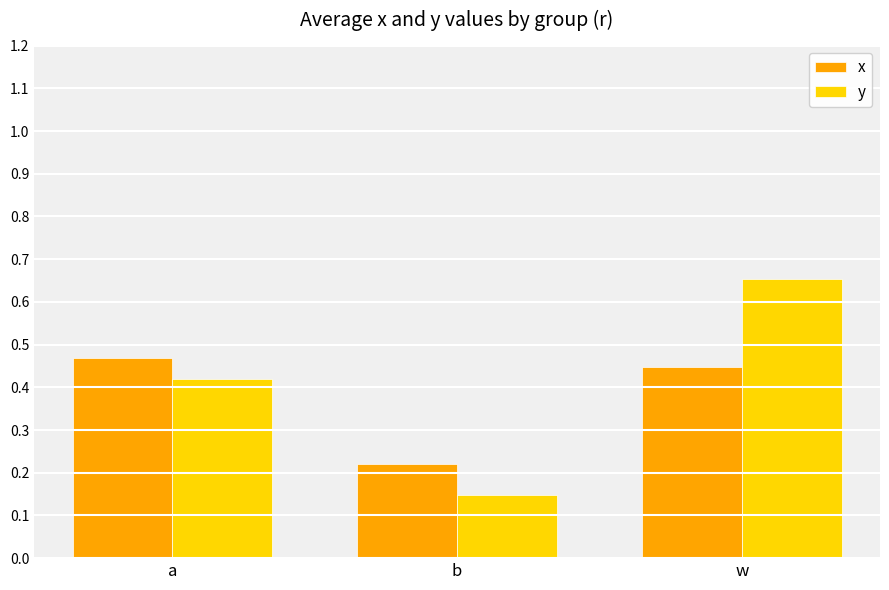

Which series has the widest spread of values?

y